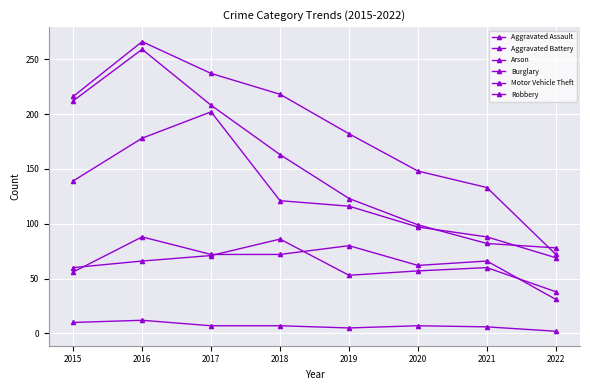

How many series are shown in this chart?

6